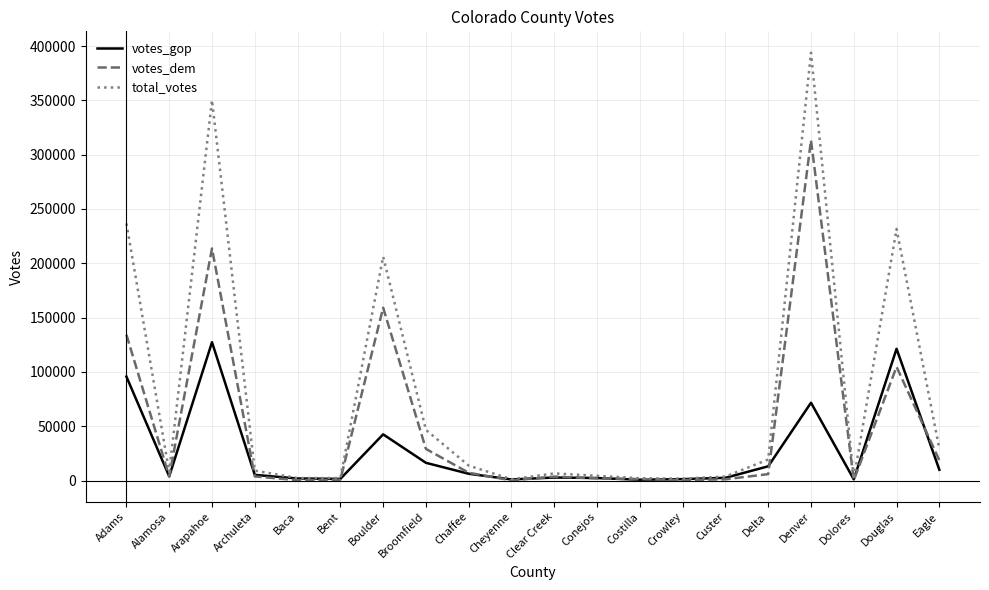

True or false: votes_dem and votes_gop intersect in this chart.

True